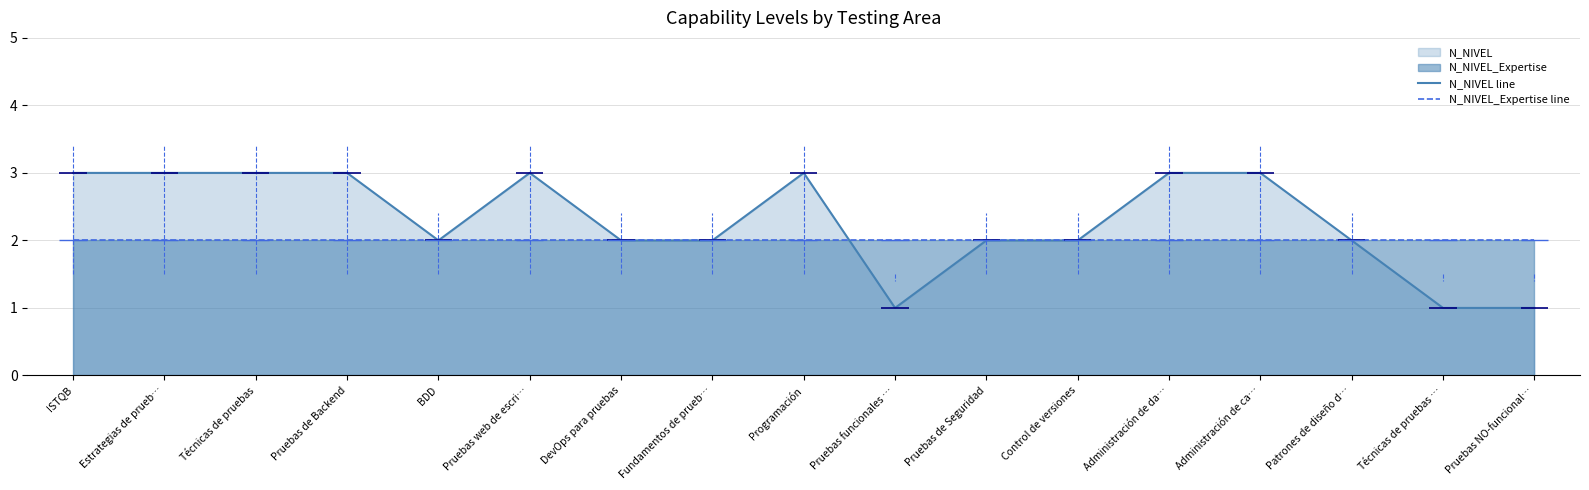

Is it true that N_NIVEL_Expertise line equals 3 at Pruebas de Backend?

False